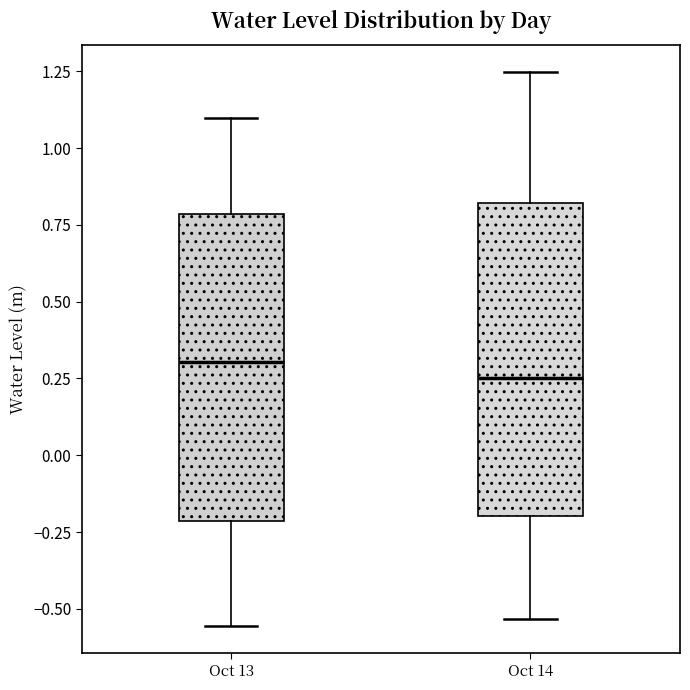

Reading left to right, transcribe this box plot: for each box, give where its median line is, the range the box spans, and where its two whiskers end, as read against the y-axis. The values are not printed on the chart, so give them approximately, as read against the axis.

Oct 13: median 0.30, box -0.20 to 0.80, whiskers -0.55 to 1.10
Oct 14: median 0.25, box -0.20 to 0.80, whiskers -0.55 to 1.25